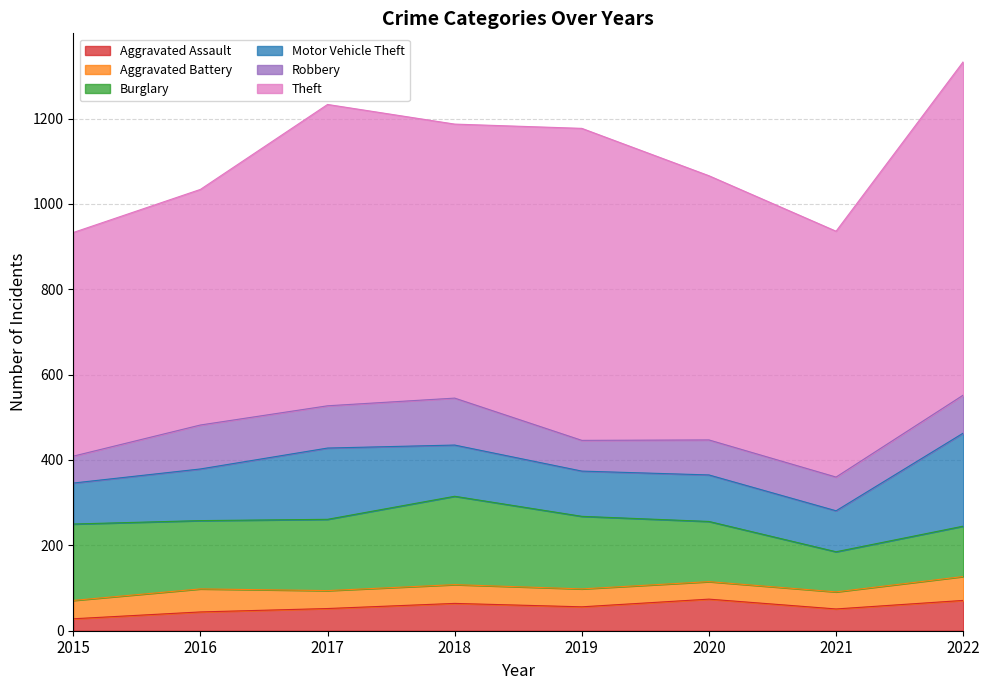

Which series changed the most between 2017 and 2019?

Motor Vehicle Theft